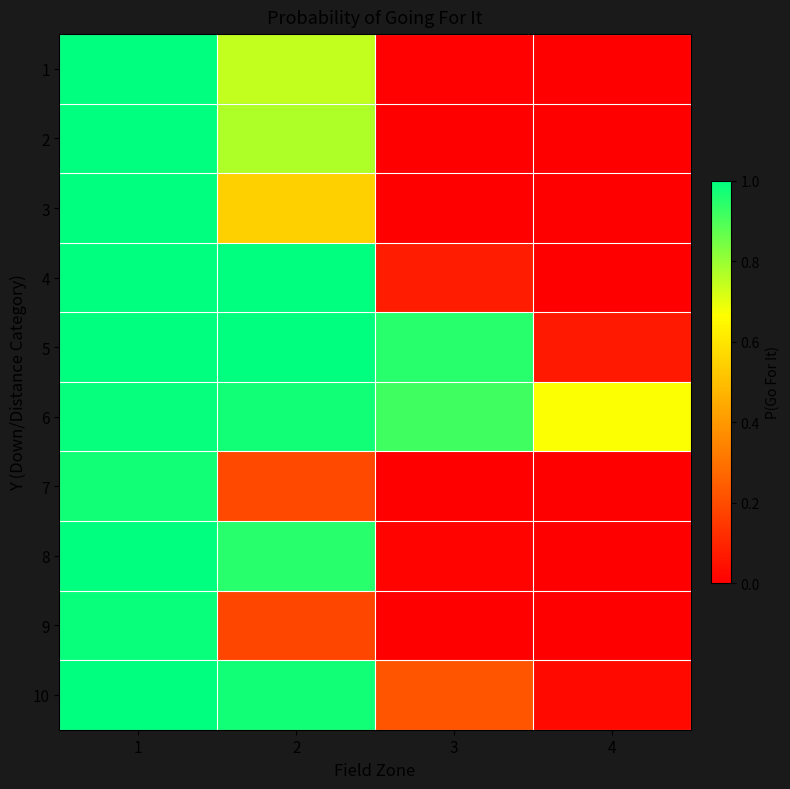

What is the spread (max minus min) of values at 2?

0.8